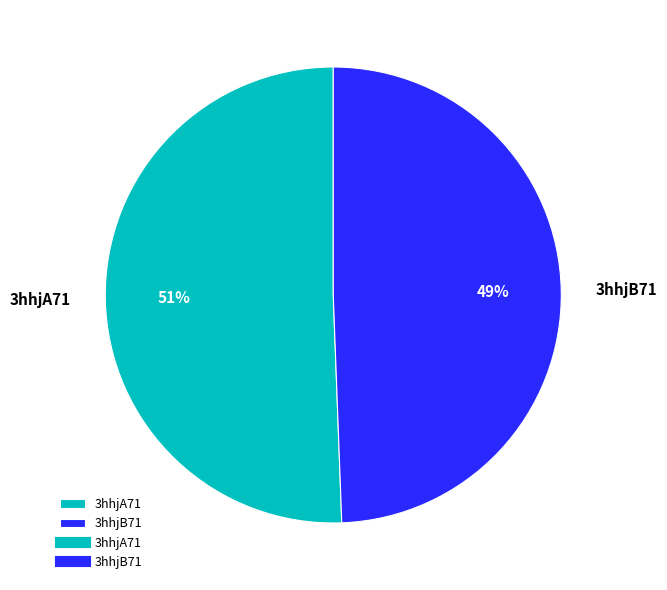

Does 3hhjA71 represent more than half of the total?

Yes